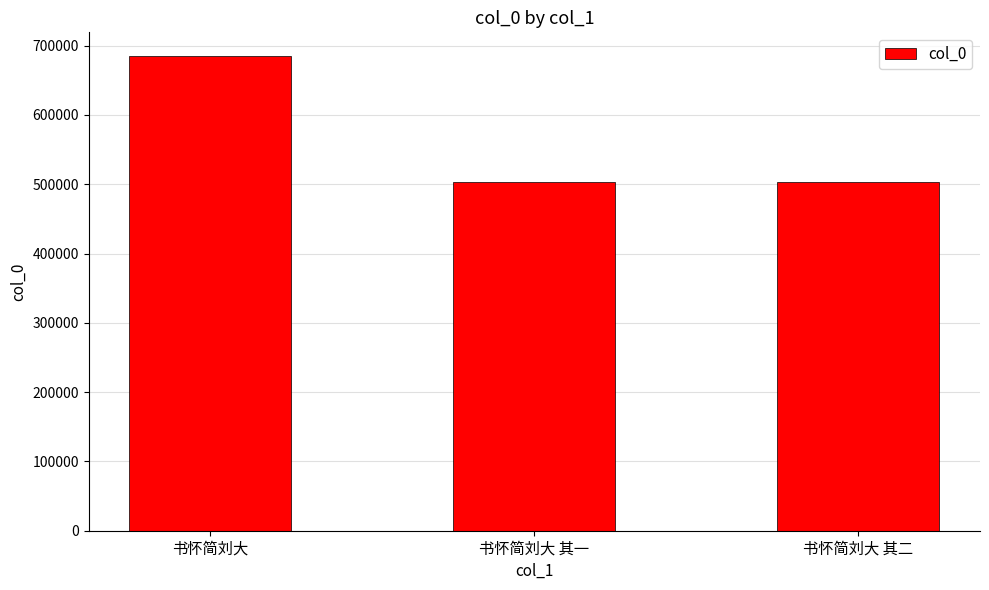

Read the value at 书怀简刘大, to the nearest 10.

684920